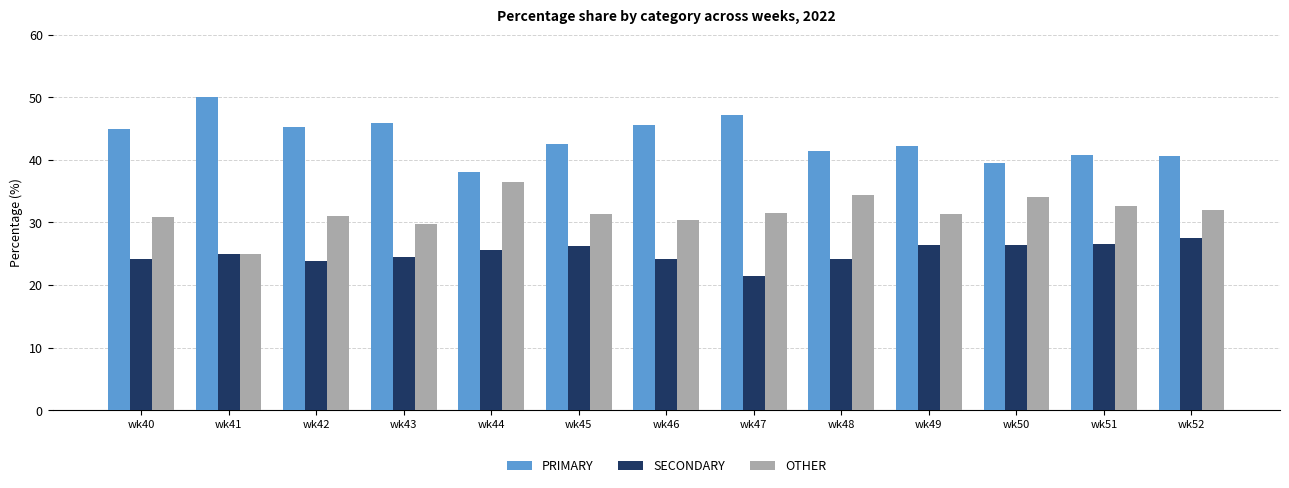

Rank the series at wk49 from lowest to highest value.

SECONDARY, OTHER, PRIMARY